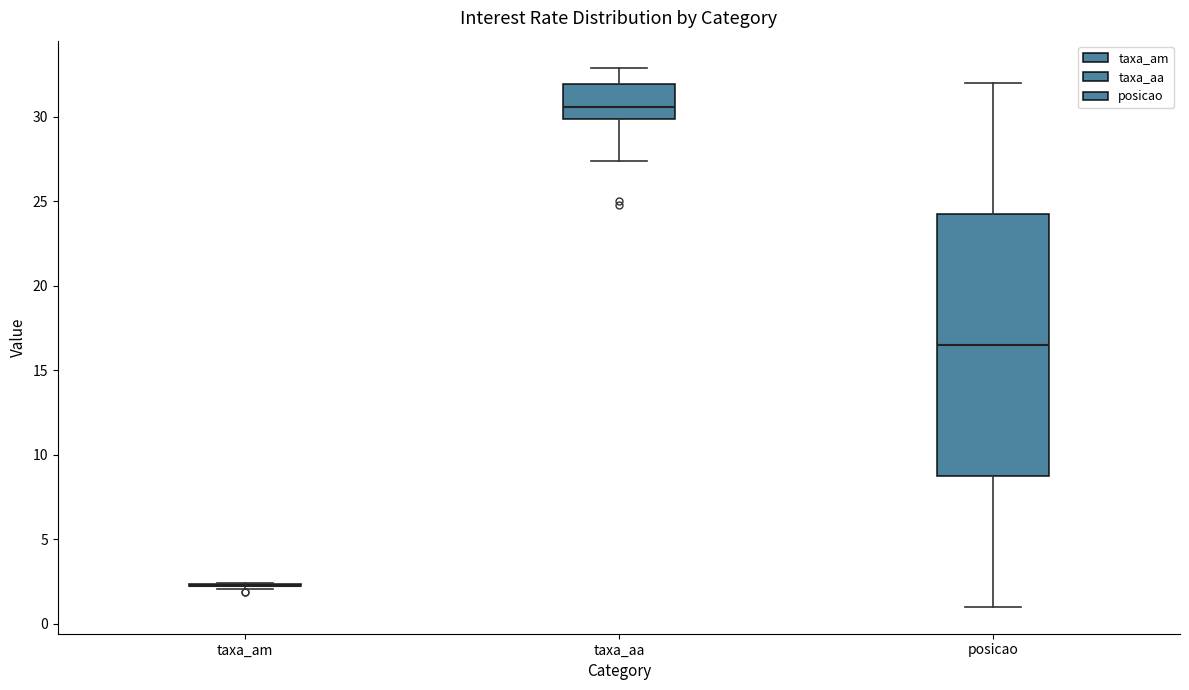

Which box is the tallest, from its lower edge to its upper edge?

posicao